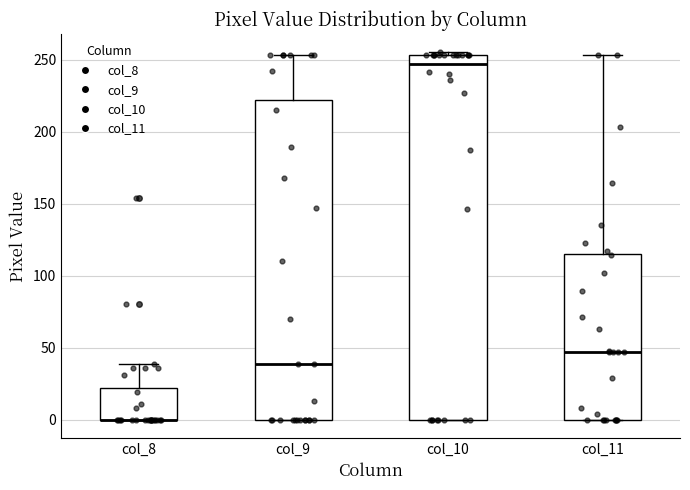

Reading left to right, read every box against the y-axis: the position of its median line, the range the box covers, and the ends of its whiskers. The values are not printed on the chart, so give them approximately, as read against the axis.

col_8: median 0 (drawn on the box's lower edge), box 0 to 20, whiskers 0 to 40
col_9: median 40, box 0 to 220, whiskers 0 to 255
col_10: median 245, box 0 to 255, whiskers 0 to 255 (just above the box's upper edge)
col_11: median 45, box 0 to 115, whiskers 0 to 255